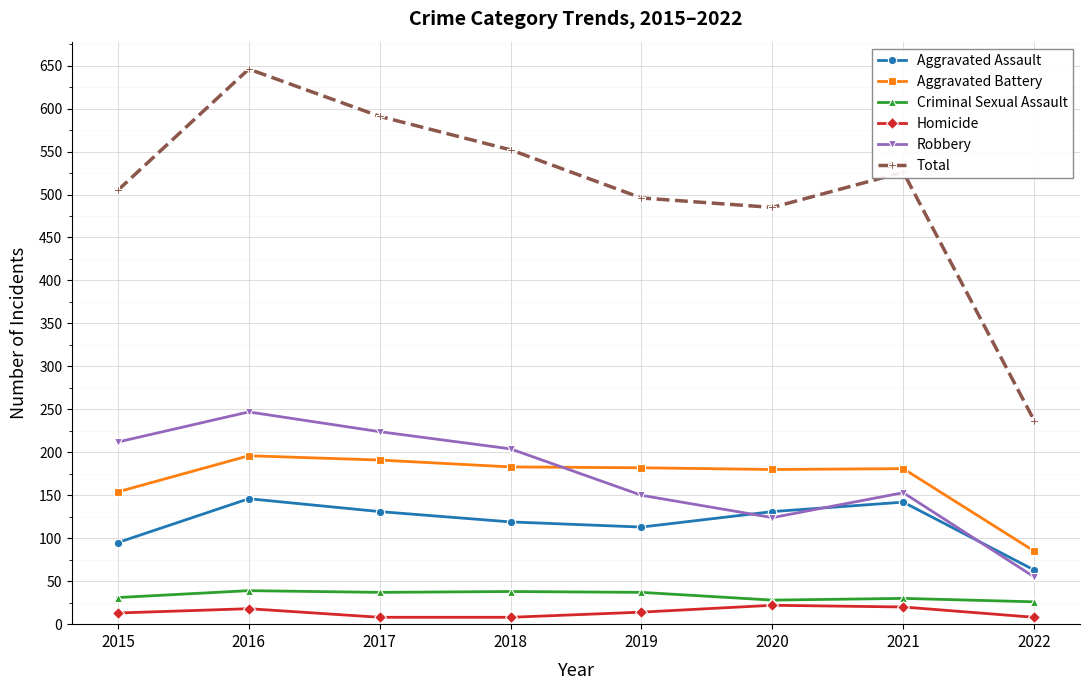

How many interior local peaks does the Robbery series have?

2